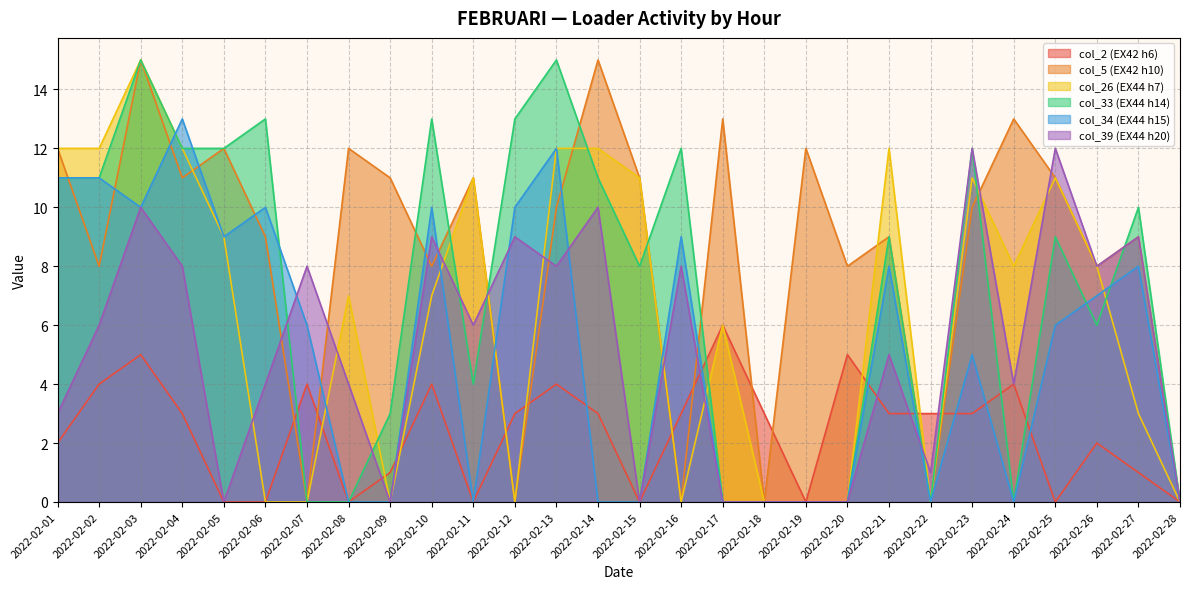

In col_39 (EX44 h20), how many points are lower than both neighbors (excluding endpoints)?

8